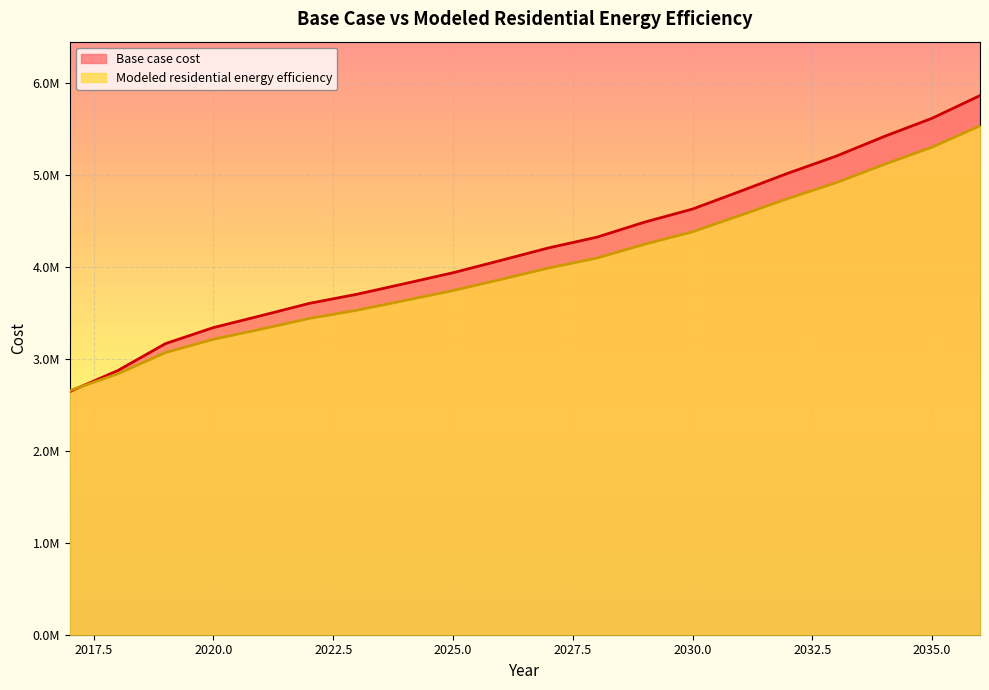

Which series has the largest total across all categories?

Base case cost